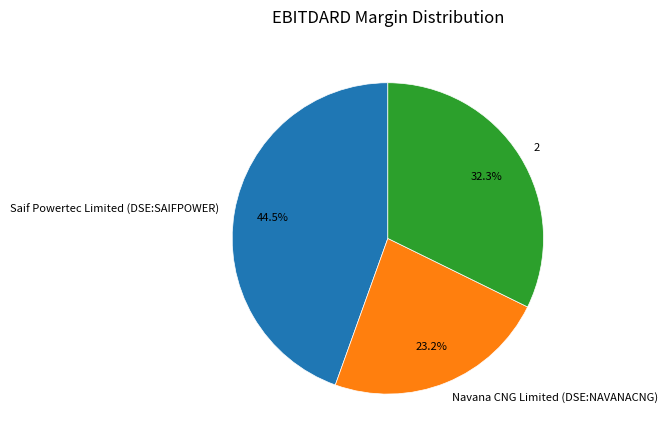

Is the sum of 2 and Navana CNG Limited (DSE:NAVANACNG) greater than half?

Yes